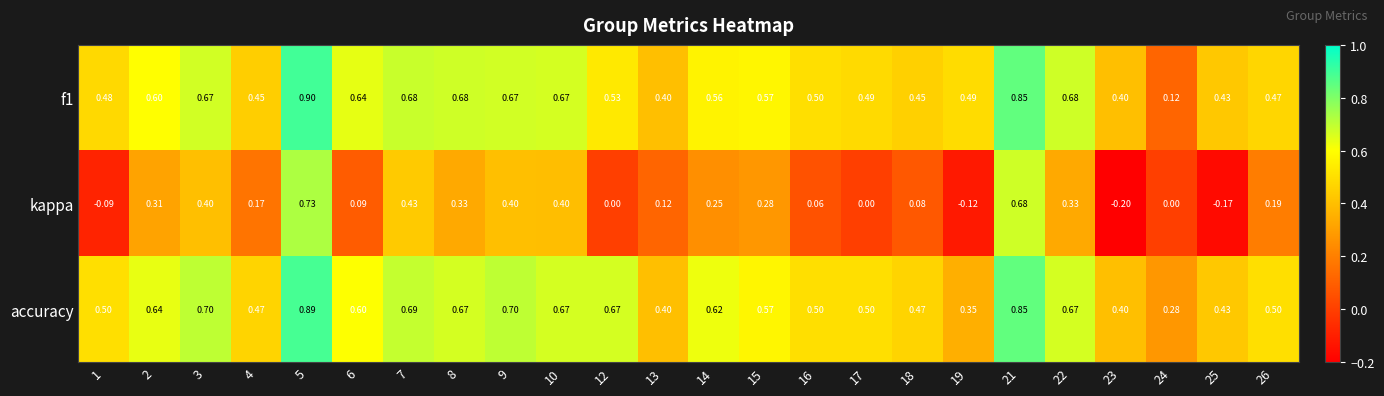

List the series in order of their peak value, lowest first.

kappa, accuracy, f1